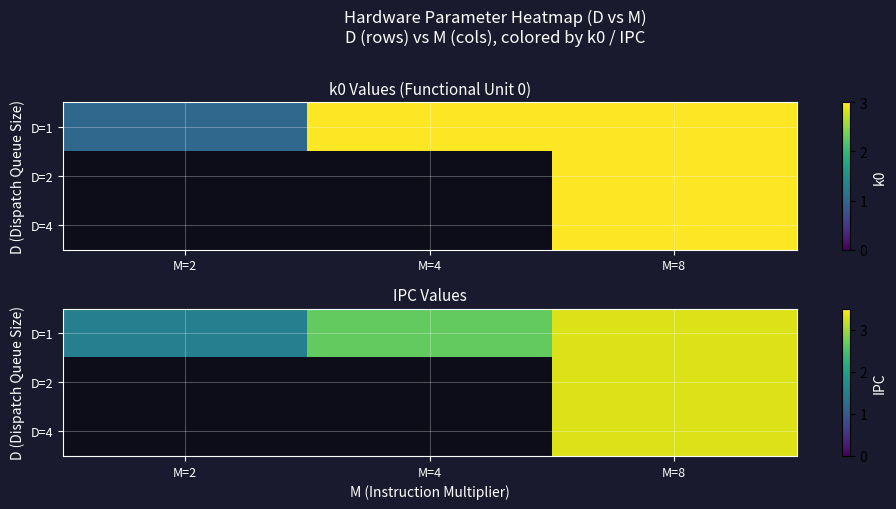

True or false: D=4 has a value of 5.7 at M=8.

False